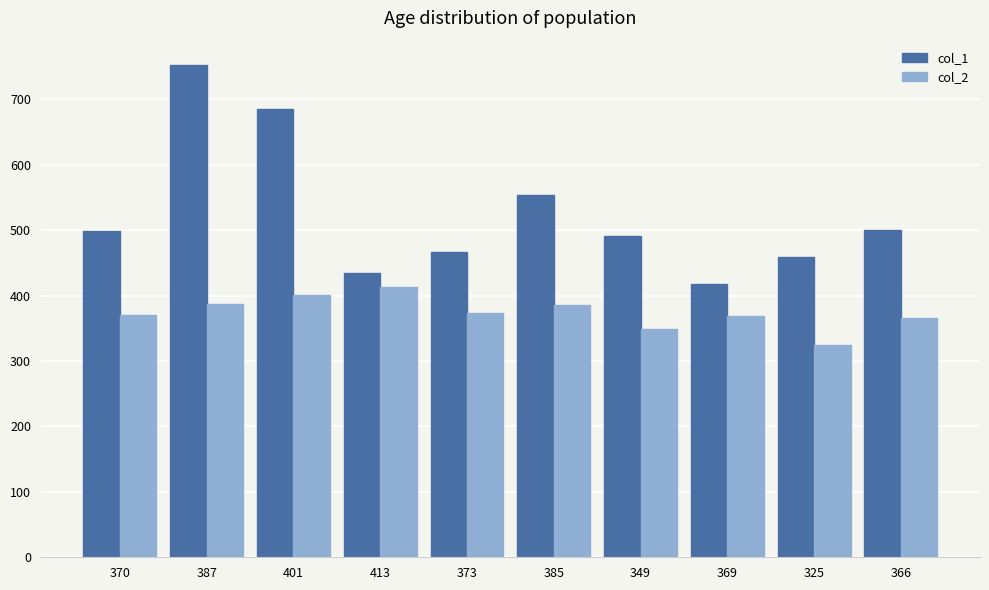

What is the value of the col_1 bar at the 1st from the left?

498